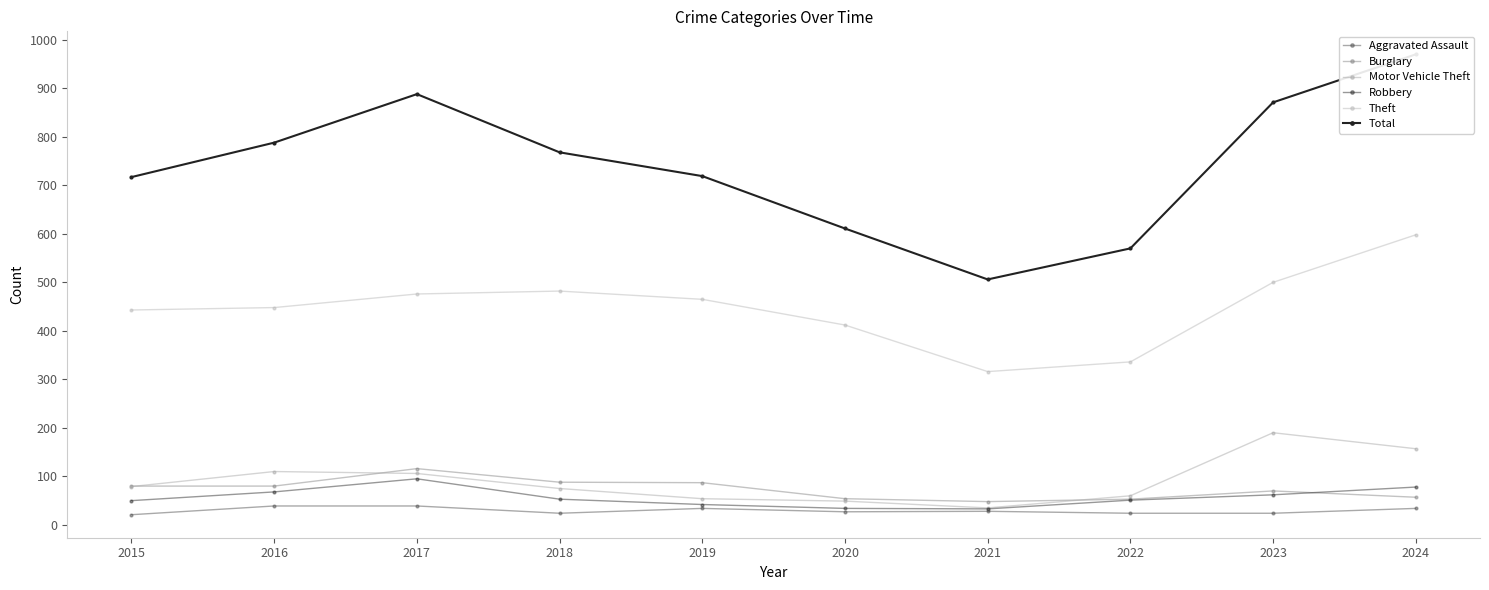

The Aggravated Assault series shows 35 at 2015. True or false?

False